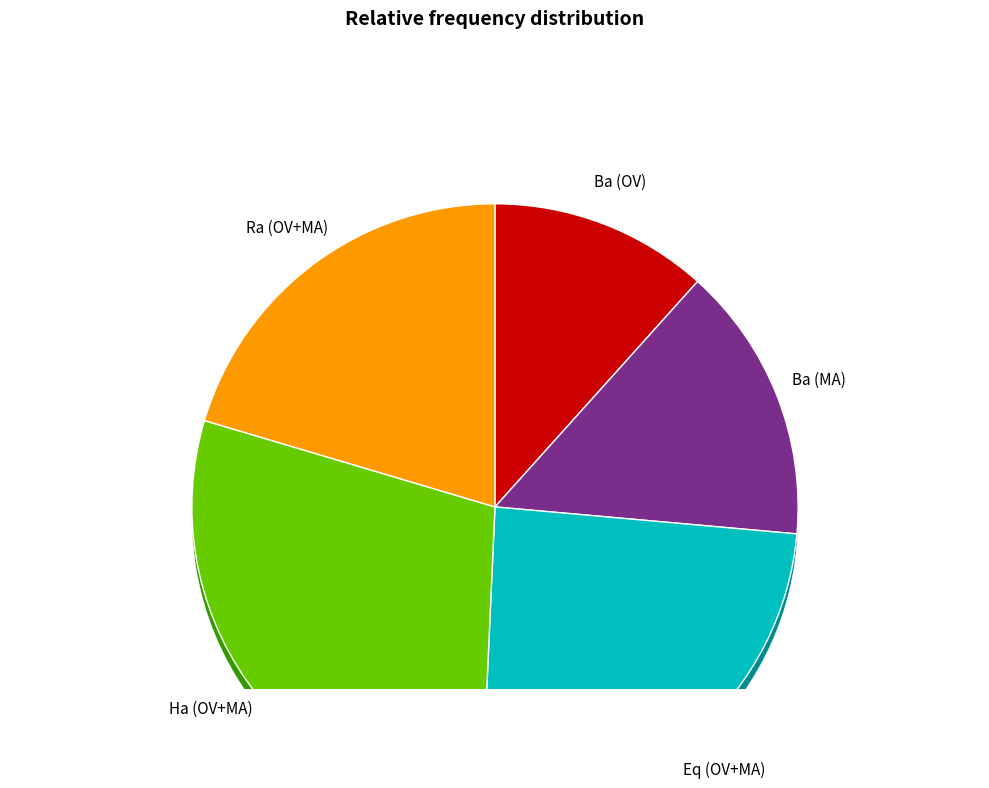

How many slices are in this pie chart?

8